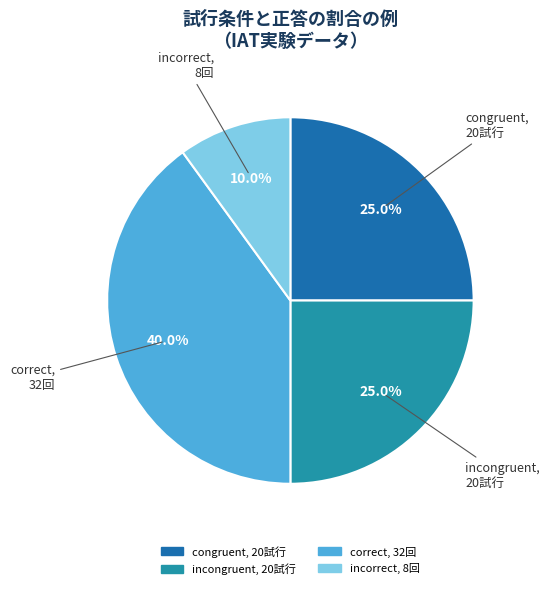

To the nearest percent, what is the combined percentage of incongruent and correct?

65%